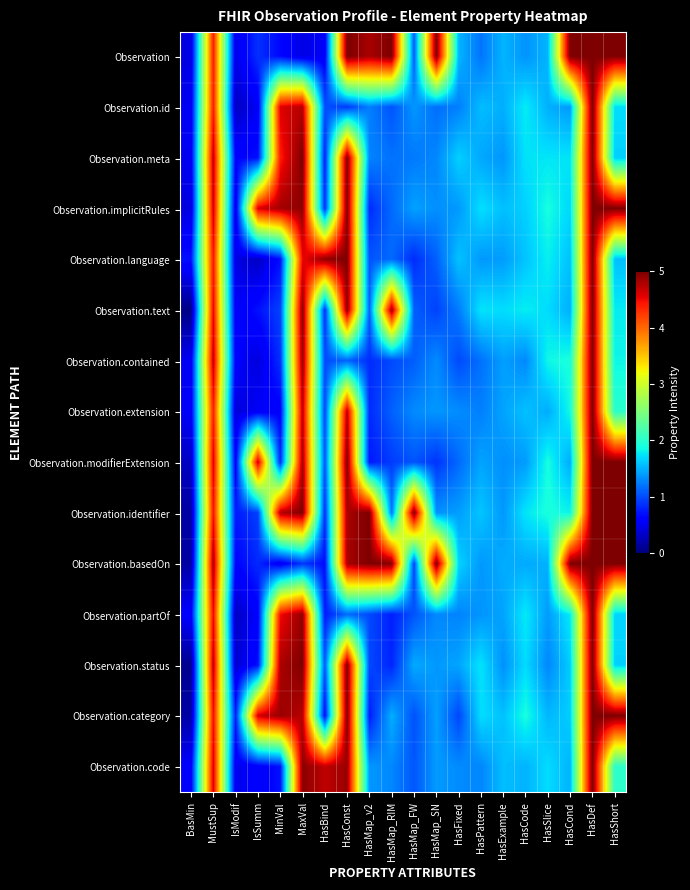

At which category is the sum across all series the highest?

HasDef